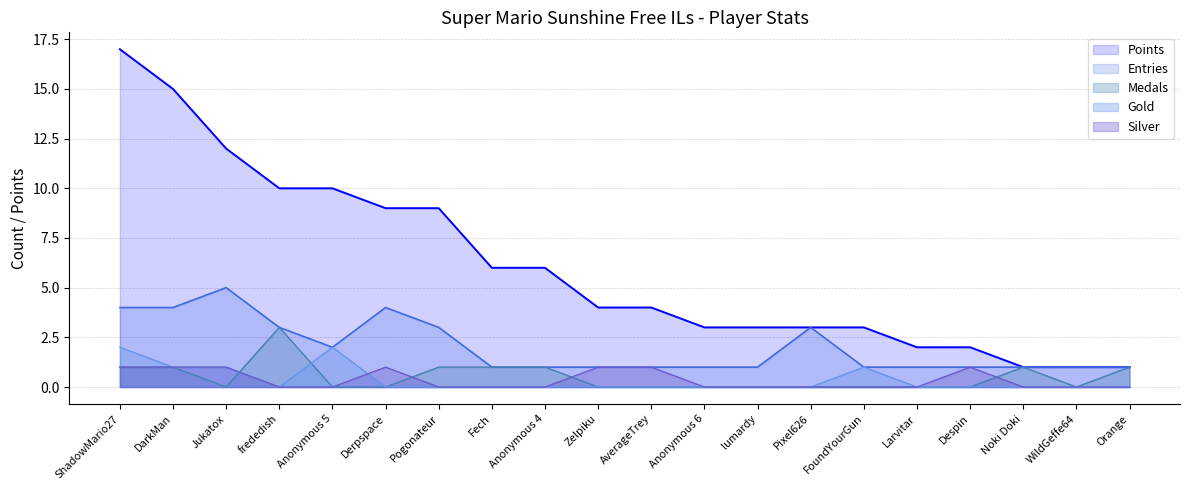

Count the number of categories in the chart.

20